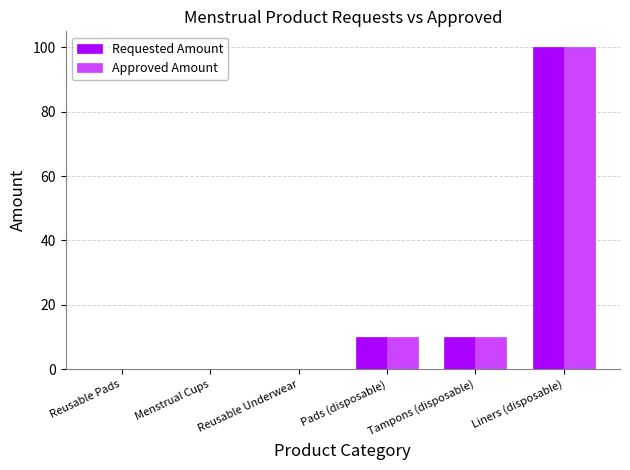

What is the maximum value shown in the chart?

100